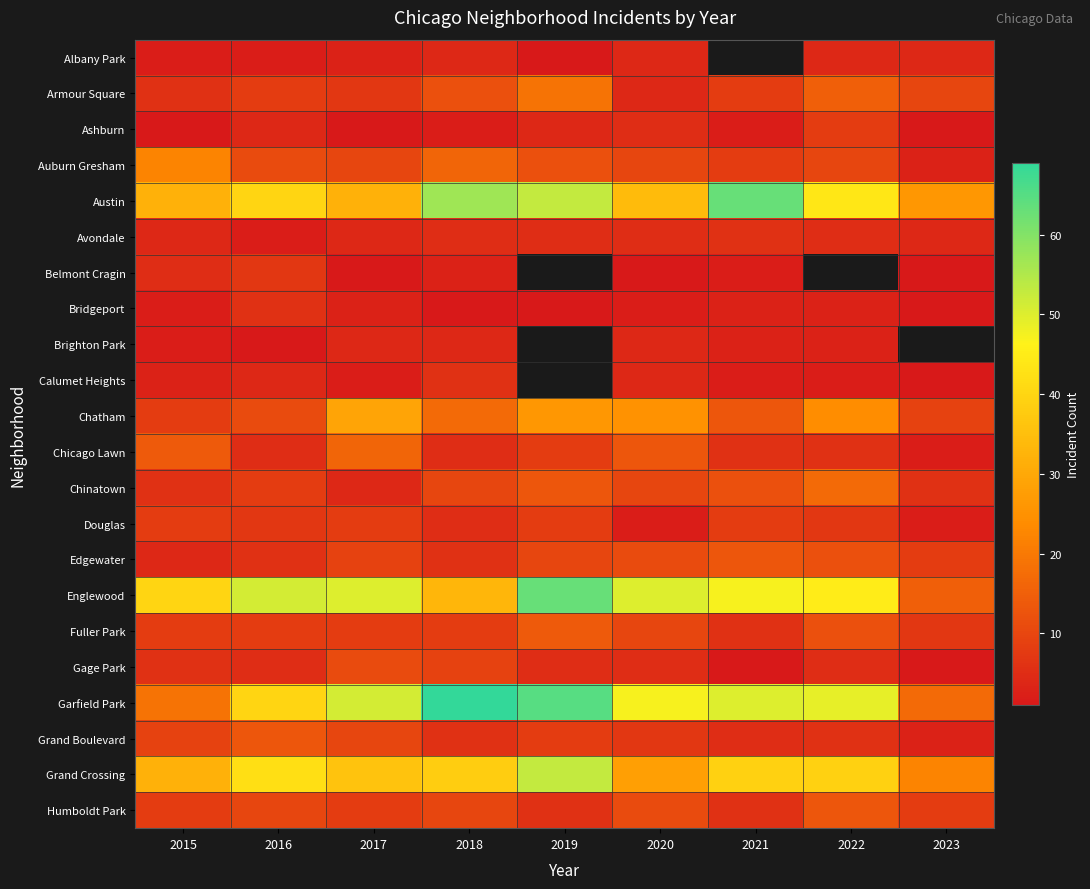

What is the maximum value for Albany Park?

4.0